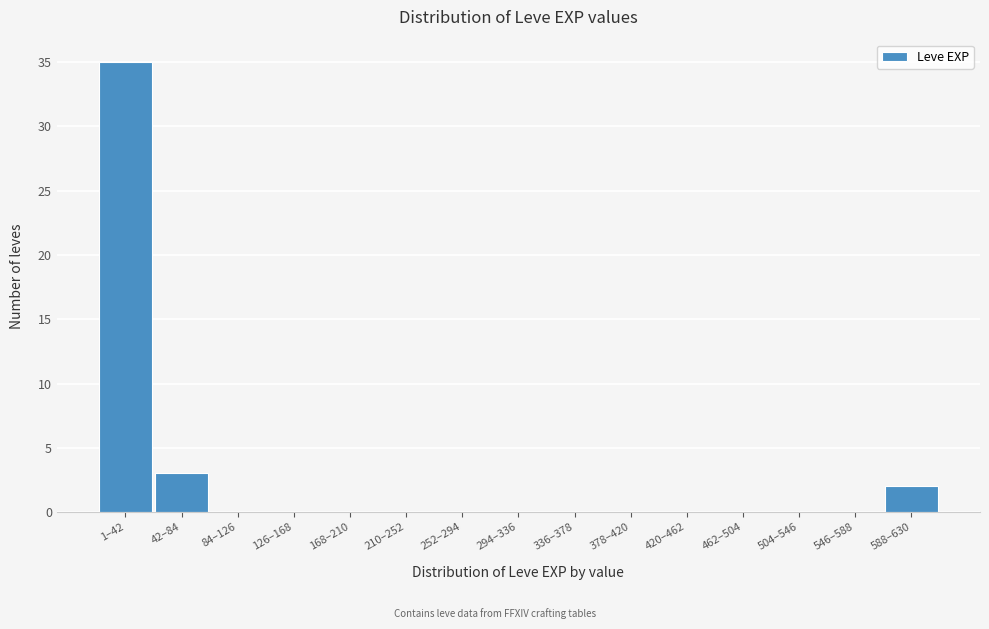

Reading left to right, list all the values displayed in this chart.

1–42=35	42–84=3	84–126=0	126–168=0	168–210=0	210–252=0	252–294=0	294–336=0	336–378=0	378–420=0	420–462=0	462–504=0	504–546=0	546–588=0	588–630=2